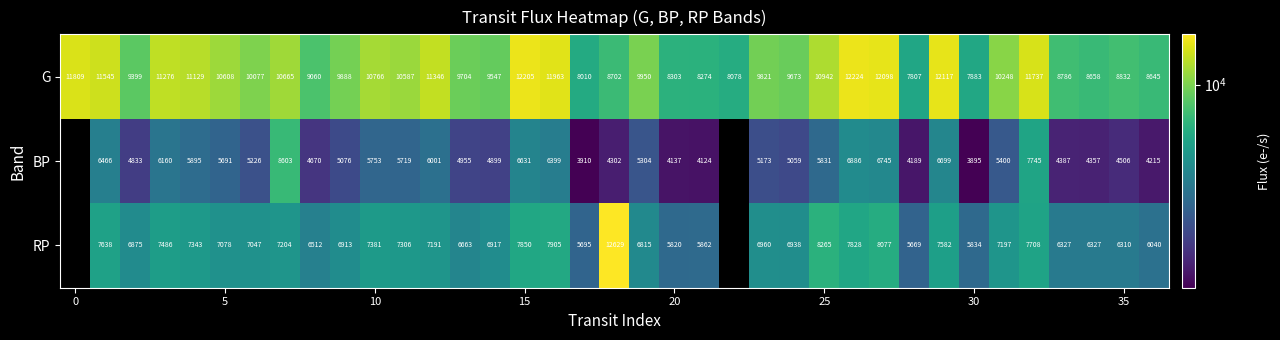

What is the difference between the maximum and minimum values in the G series?

4416.8